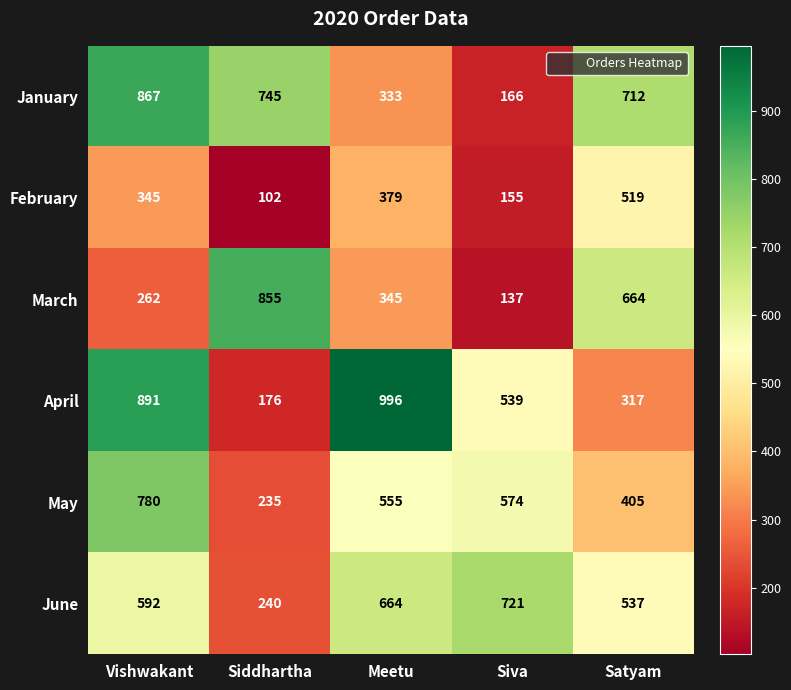

What is the difference between the second highest and minimum values in the April series?

715